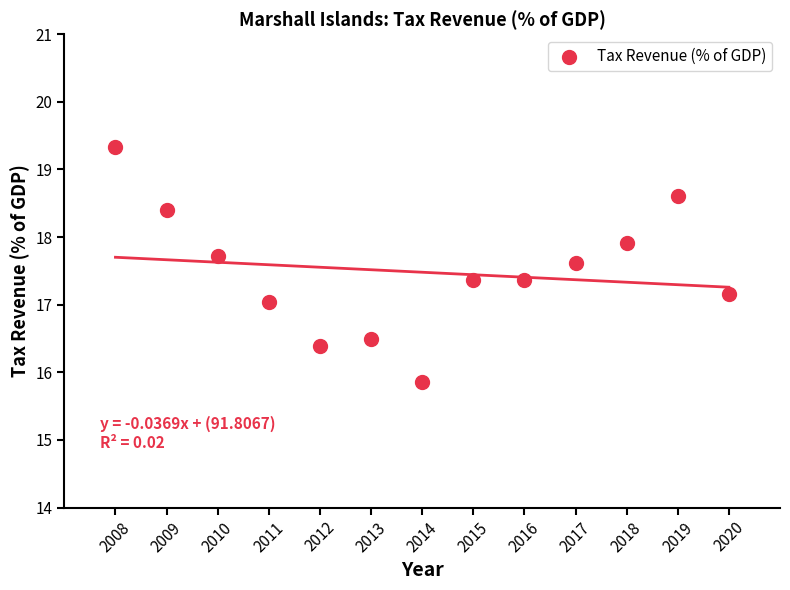

What is the range of X values (max minus min)?

12.0